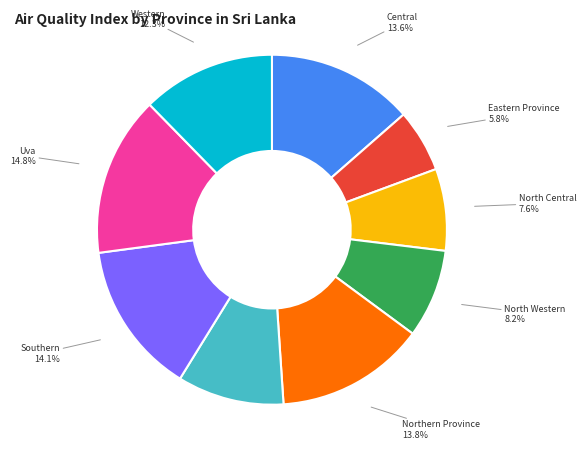

Approximately how many times larger is the value at Central compared to Uva?

0.9